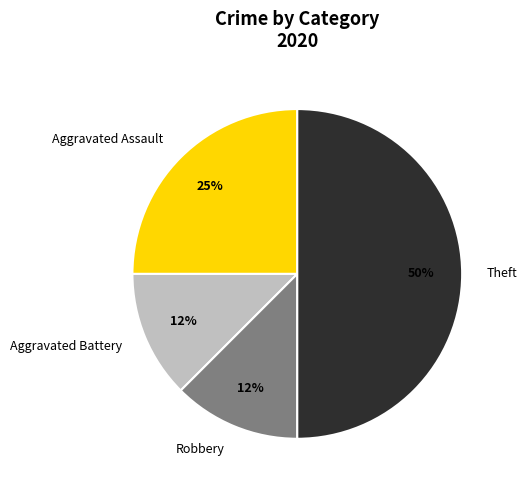

Which has a higher value, Theft or Robbery?

Theft